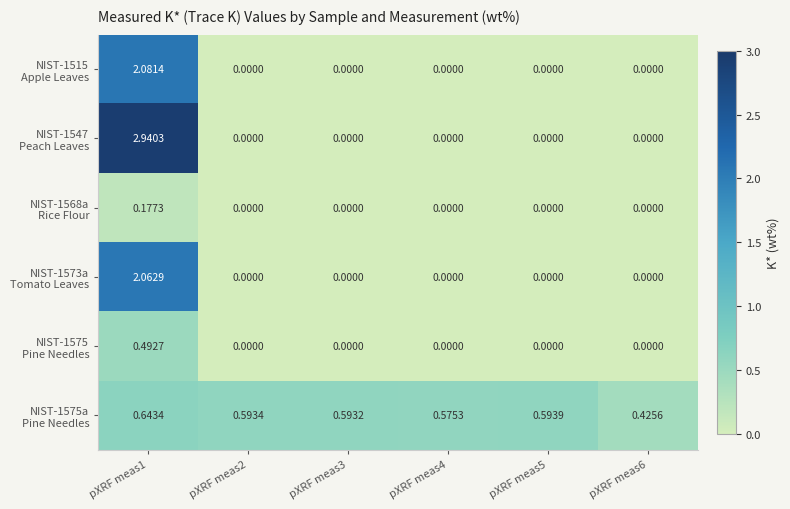

Count the number of data series in this chart.

6